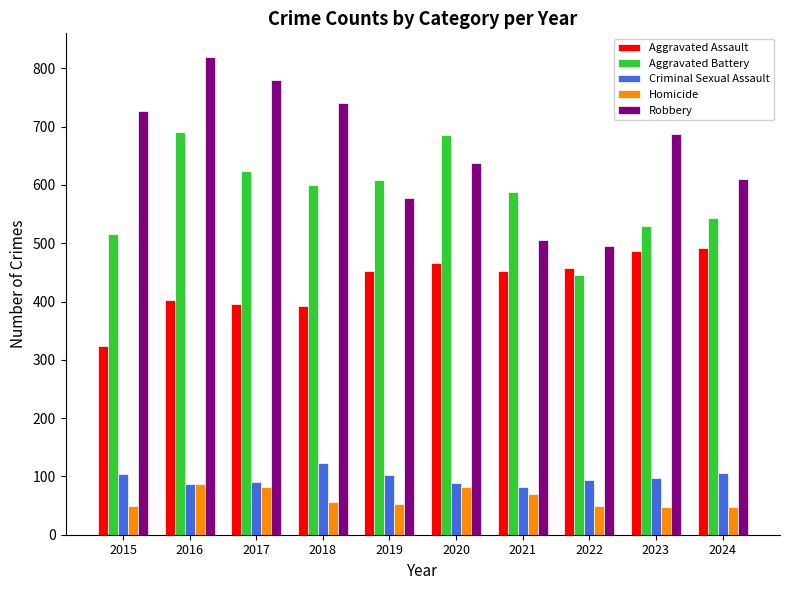

What is the total value across all series at 2023?

1848